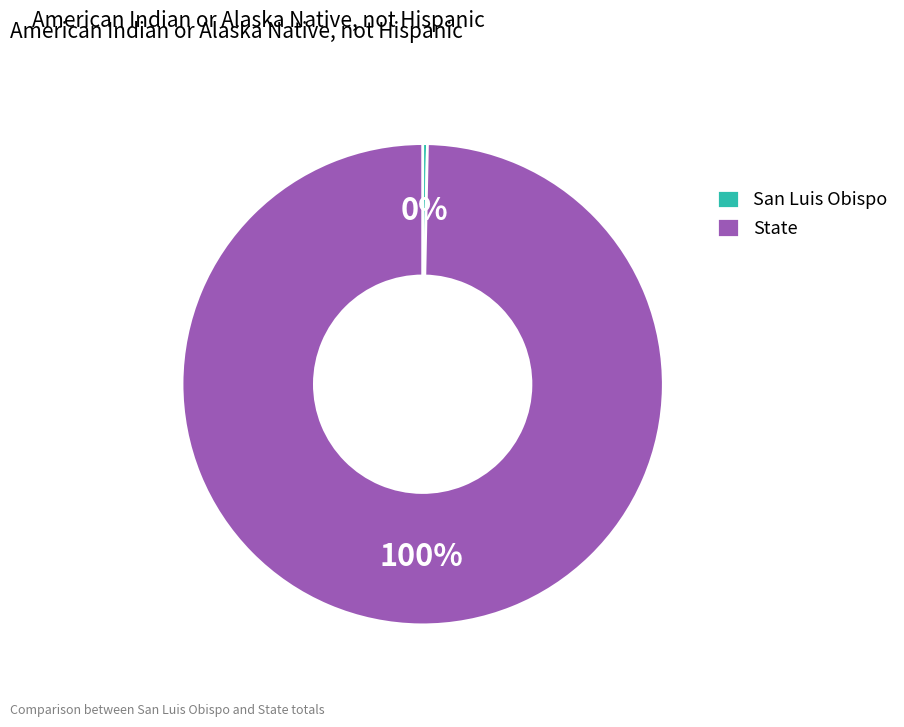

Do San Luis Obispo and State together represent more than half of the pie?

Yes